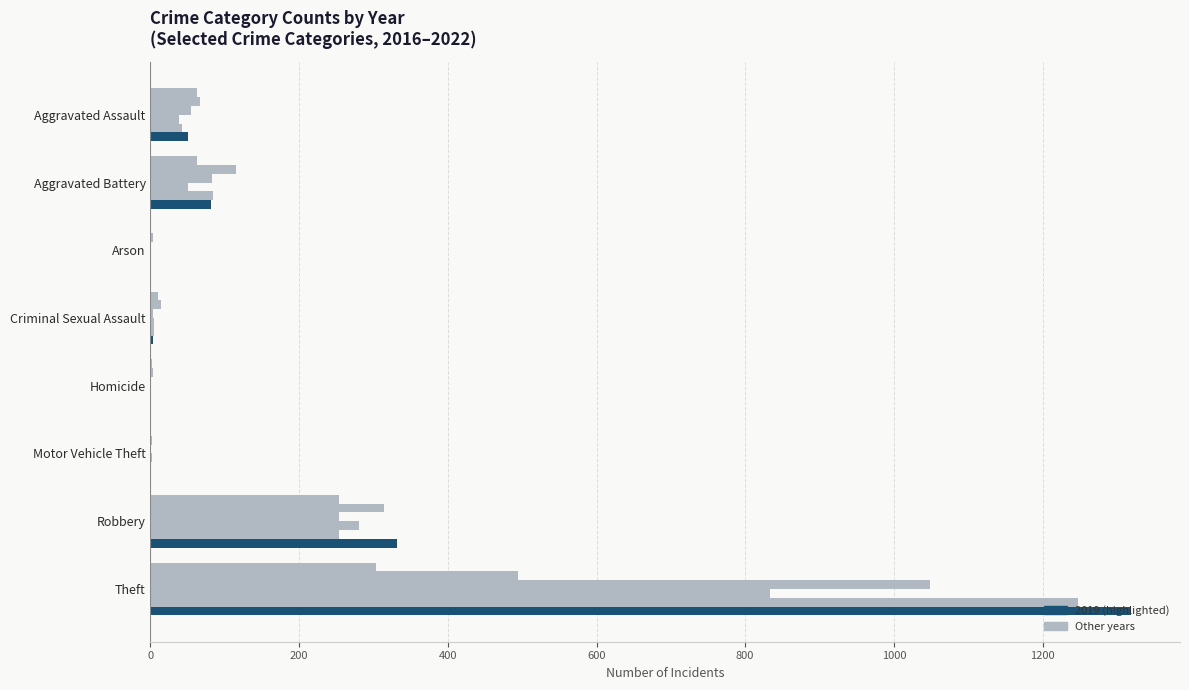

Reading left to right, what are all the values shown in this chart?

2021: Aggravated Assault=62	Aggravated Battery=63	Arson=1	Criminal Sexual Assault=10	Homicide=2	Motor Vehicle Theft=1	Robbery=253	Theft=303
2022: Aggravated Assault=67	Aggravated Battery=115	Arson=3	Criminal Sexual Assault=14	Homicide=3	Motor Vehicle Theft=2	Robbery=314	Theft=494
2017: Aggravated Assault=55	Aggravated Battery=83	Arson=0	Criminal Sexual Assault=4	Homicide=1	Motor Vehicle Theft=1	Robbery=253	Theft=1048
2016: Aggravated Assault=39	Aggravated Battery=51	Arson=0	Criminal Sexual Assault=5	Homicide=1	Motor Vehicle Theft=2	Robbery=281	Theft=834
2018: Aggravated Assault=42	Aggravated Battery=84	Arson=1	Criminal Sexual Assault=5	Homicide=1	Motor Vehicle Theft=0	Robbery=253	Theft=1248
2019: Aggravated Assault=51	Aggravated Battery=82	Arson=1	Criminal Sexual Assault=4	Homicide=1	Motor Vehicle Theft=0	Robbery=332	Theft=1319